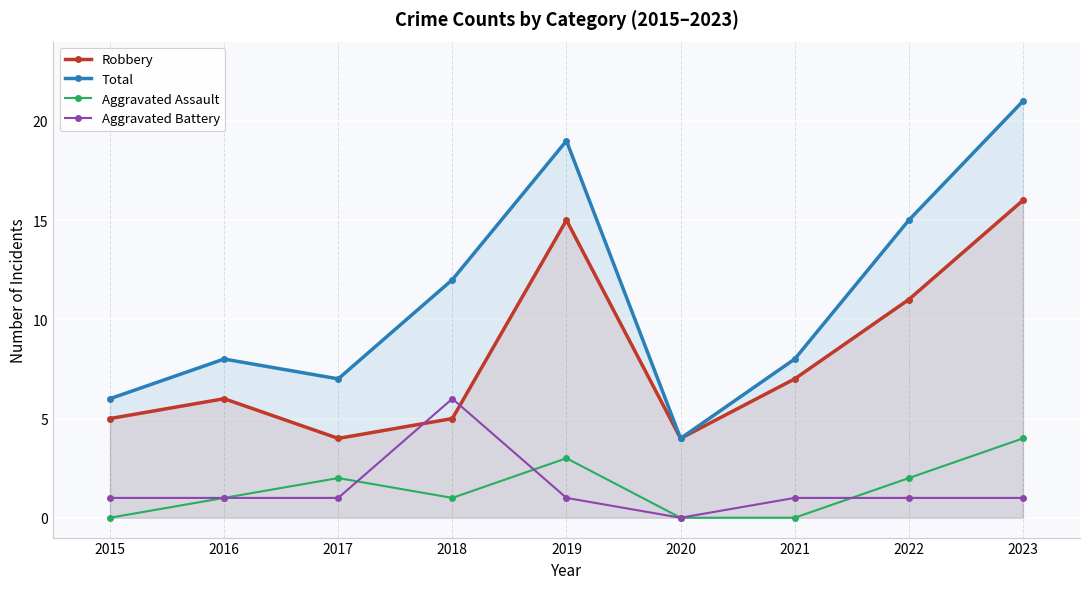

Which series has the largest range (max minus min)?

Total